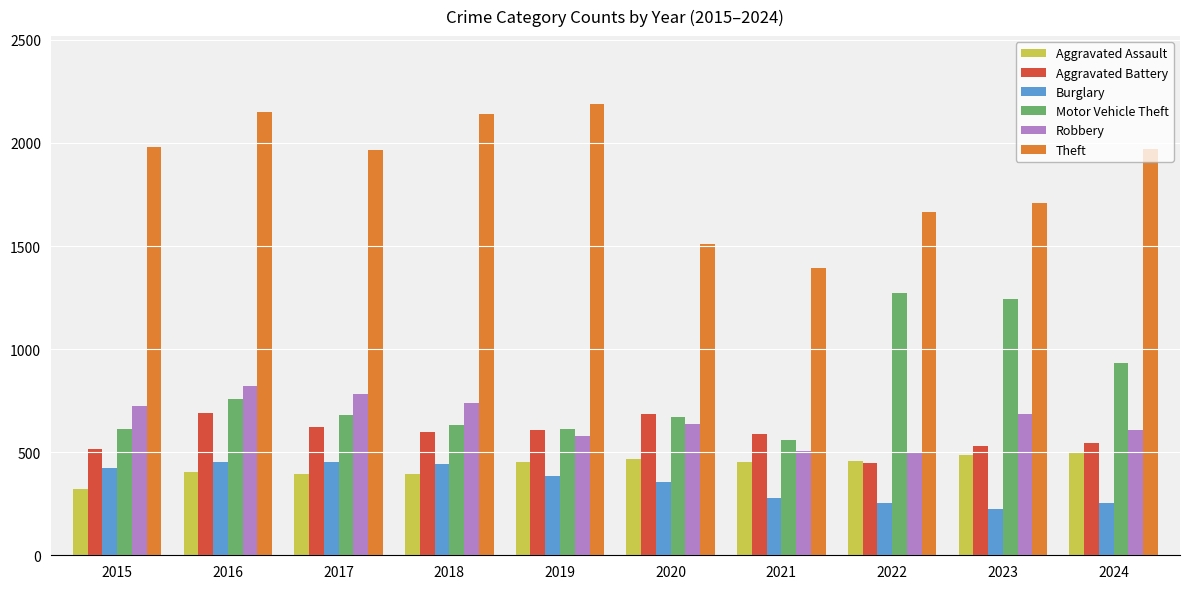

What is the lowest value of the Robbery series?

495